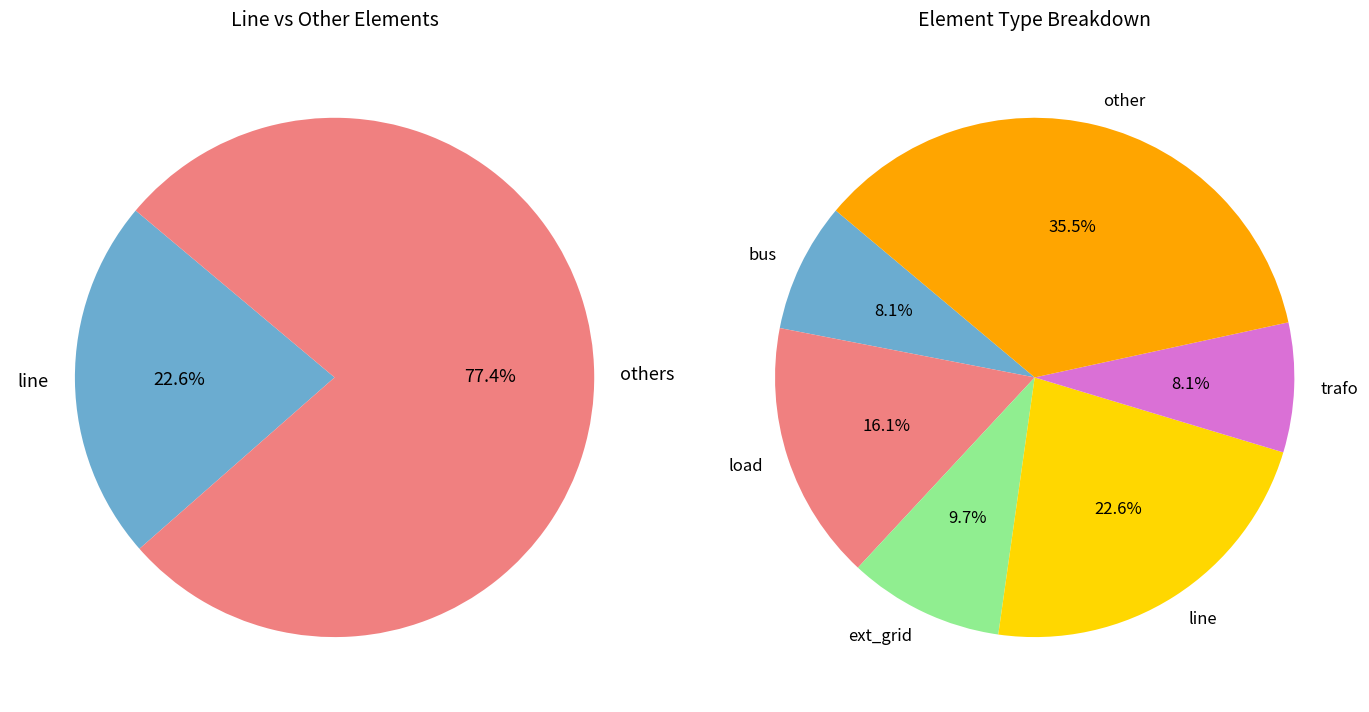

To the nearest percent, what is the difference between the largest and smallest slice percentages?

27%